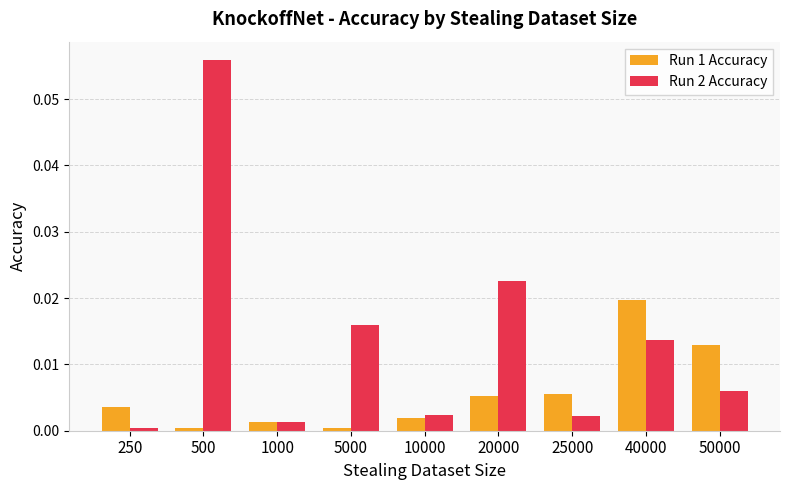

Which series has the largest range (max minus min)?

Run 2 Accuracy